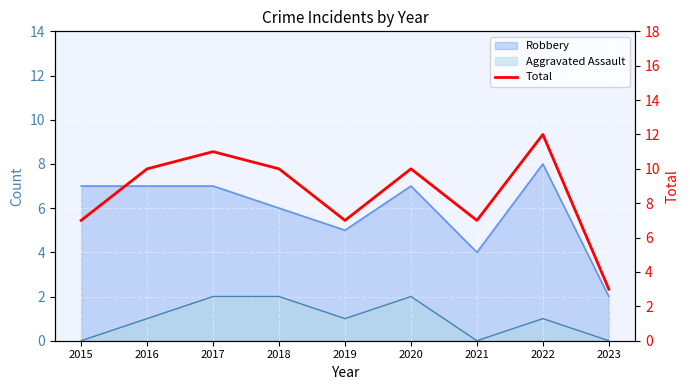

Which label corresponds to the largest value in the chart?

2022